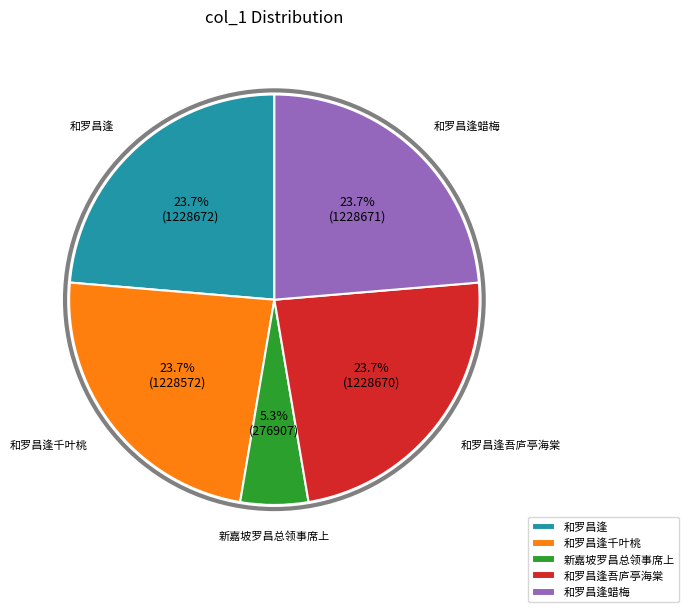

True or false: 和罗昌逢蜡梅 accounts for 29% of the total.

False